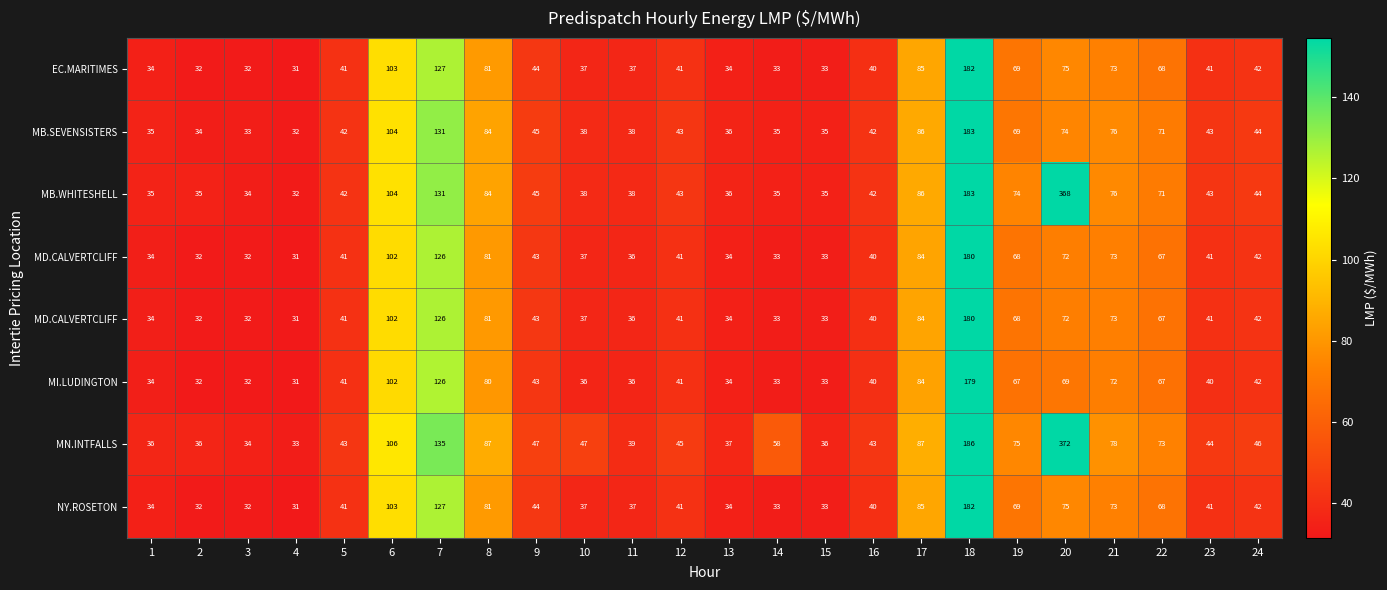

What is the greatest value displayed?

372.2